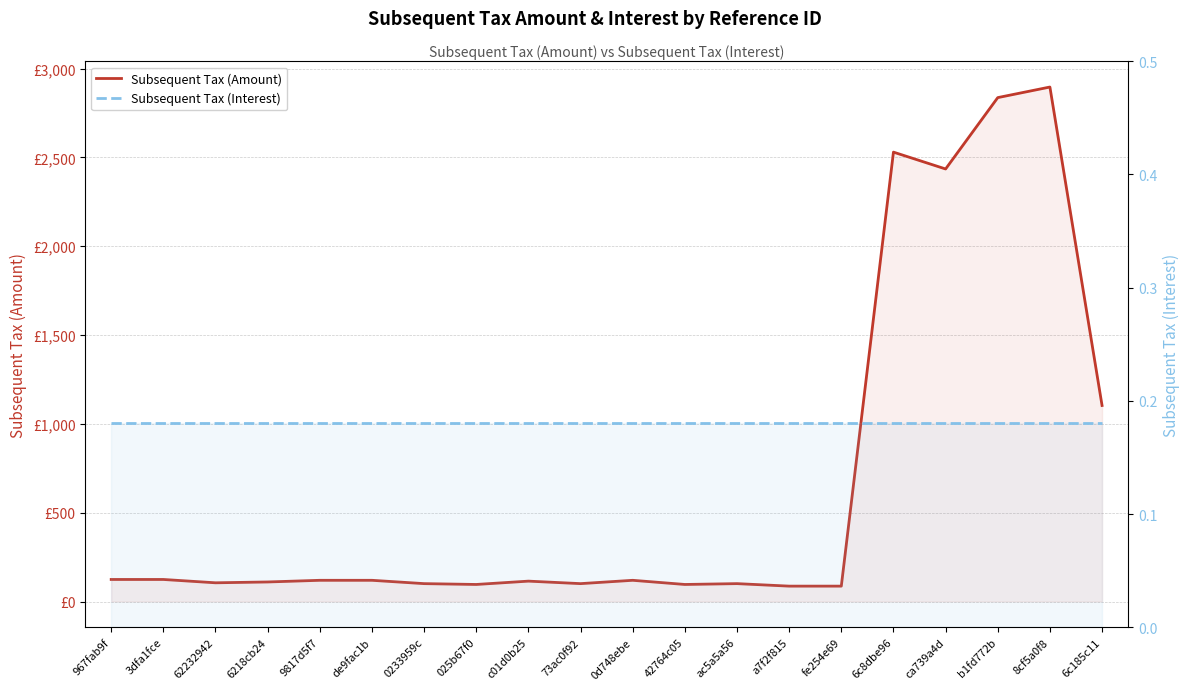

What is the label of the 7th point from the left?

0233959c